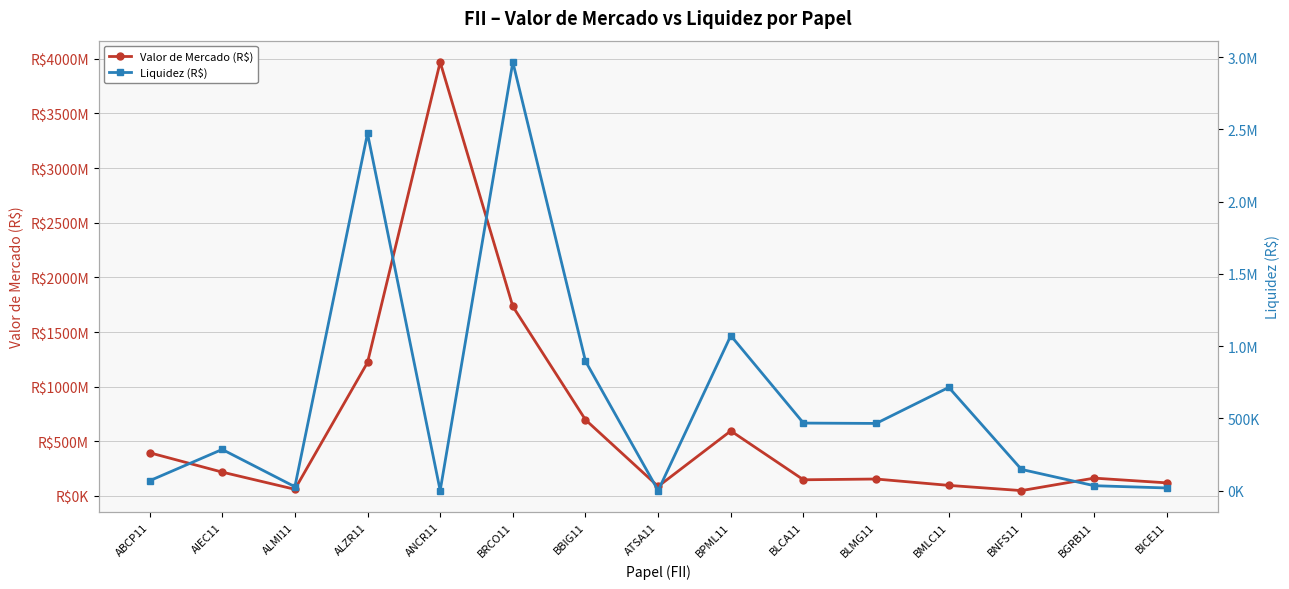

Reading left to right, transcribe all the data shown in this chart.

Valor de Mercado (R$): 395751000	218331000	61142900	1221440000	3969350000	1733660000	696821000	87539500	595340000	148176000	155171000	96965100	49224000	163412000	120073000
Liquidez (R$): 68335	285262	27311	2471870	466	2965580	895901	648	1072750	467651	465277	714653	147110	34360	18673